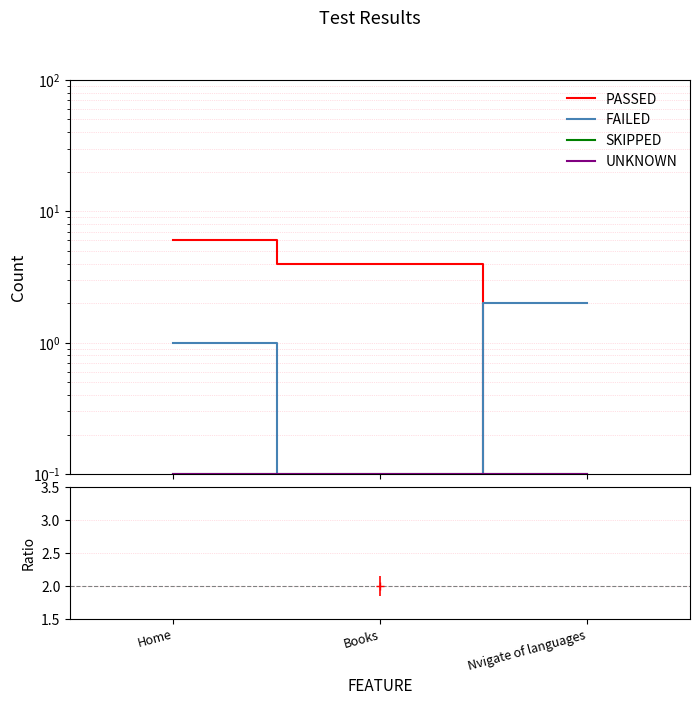

Where is SKIPPED nearest to the value 0?

Home